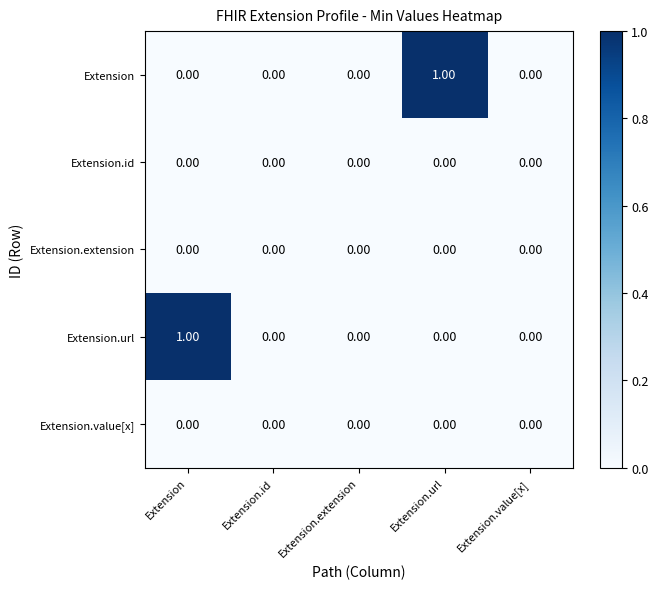

At which label does Extension reach its peak?

Extension.url